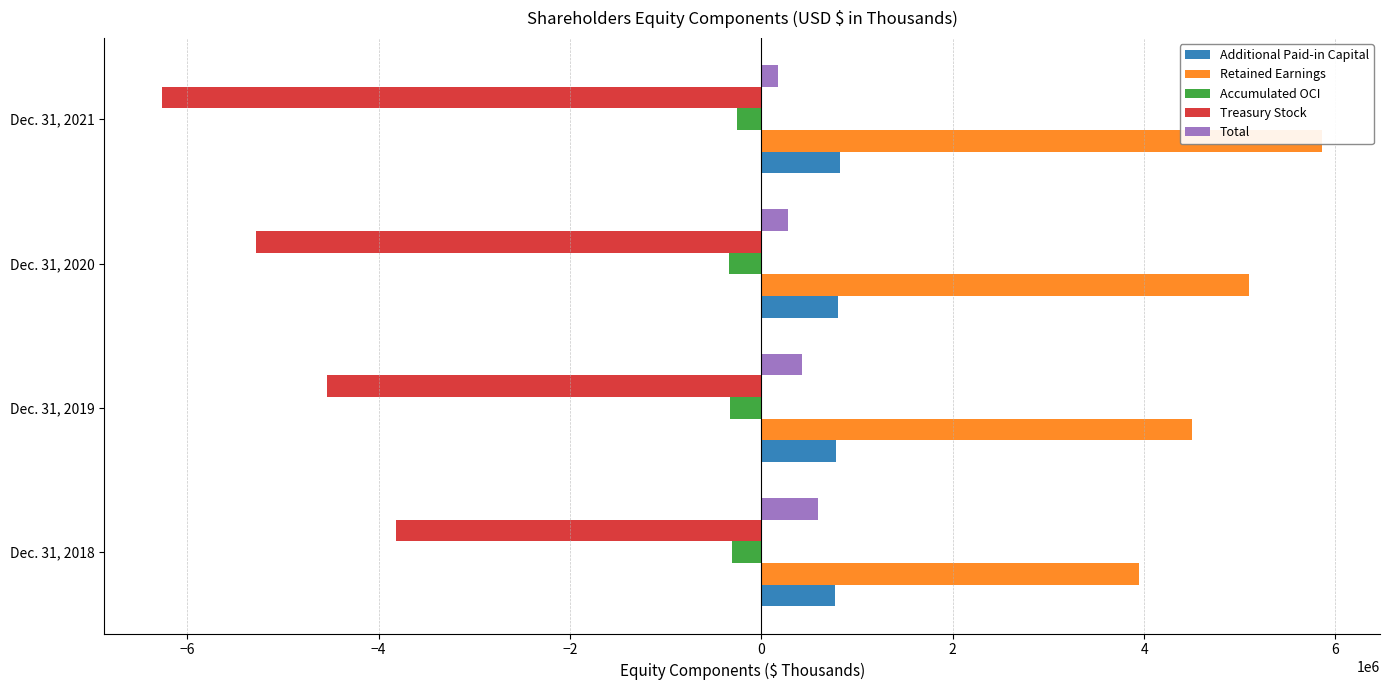

What is the average value of the Retained Earnings series?

4849018